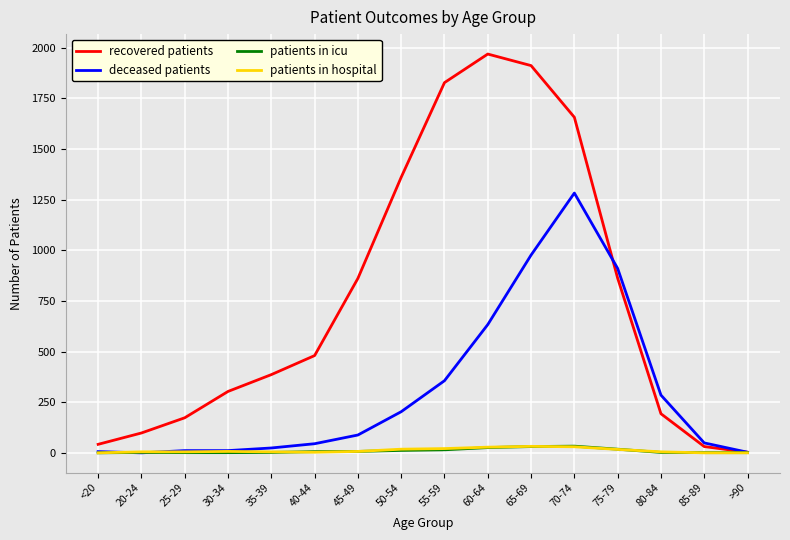

How many values in the patients in hospital series are below 7?

8